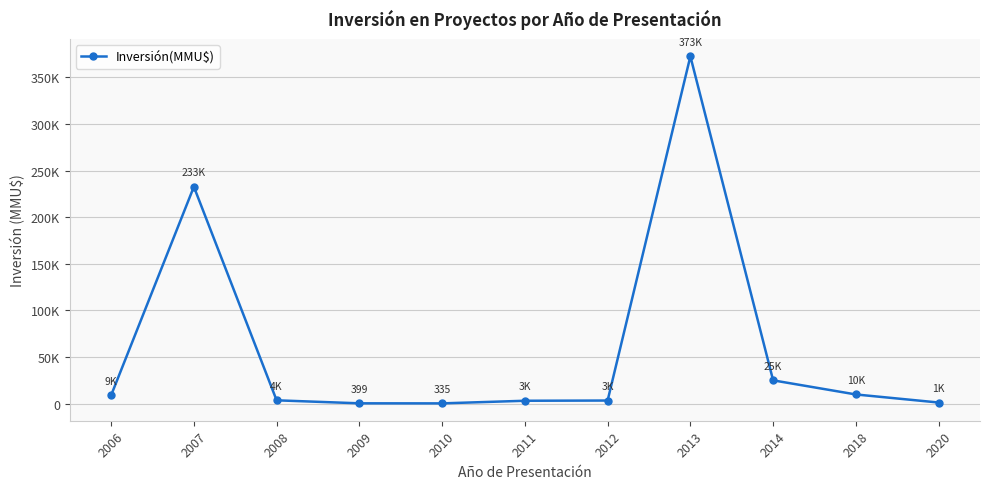

Is this an area chart (filled region under the line)?

No